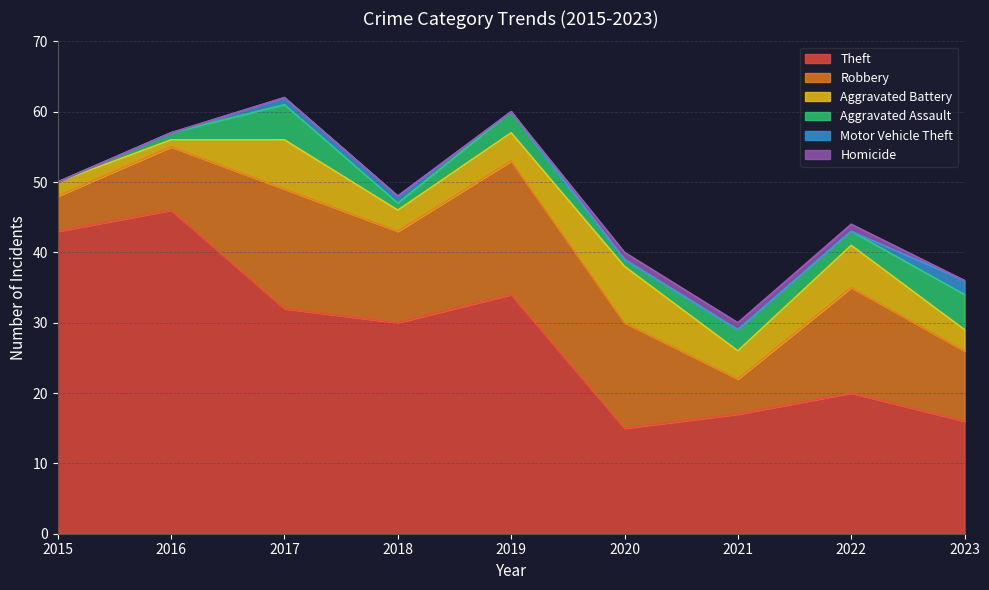

Reading left to right, what are all the values shown in this chart?

Theft: 43	46	32	30	34	15	17	20	16
Robbery: 5	9	17	13	19	15	5	15	10
Aggravated Battery: 2	1	7	3	4	8	4	6	3
Aggravated Assault: 0	1	5	1	3	1	3	2	5
Motor Vehicle Theft: 0	0	1	1	0	0	0	0	2
Homicide: 0	0	0	0	0	1	1	1	0